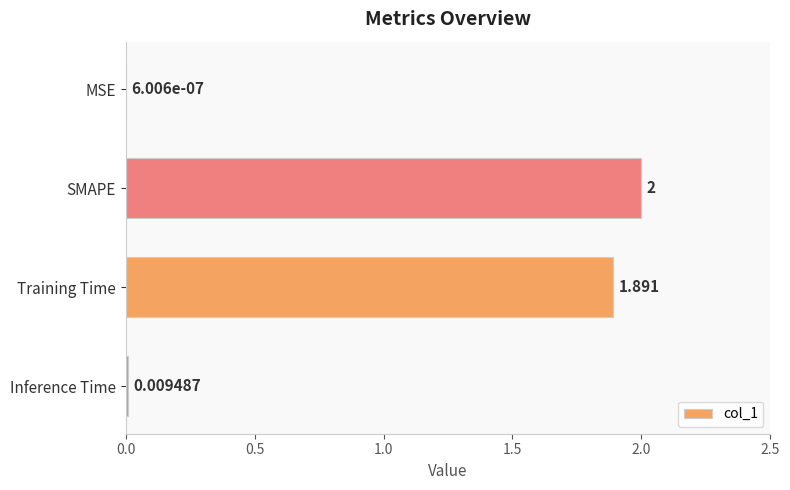

At which category does the chart reach its peak across all series?

SMAPE